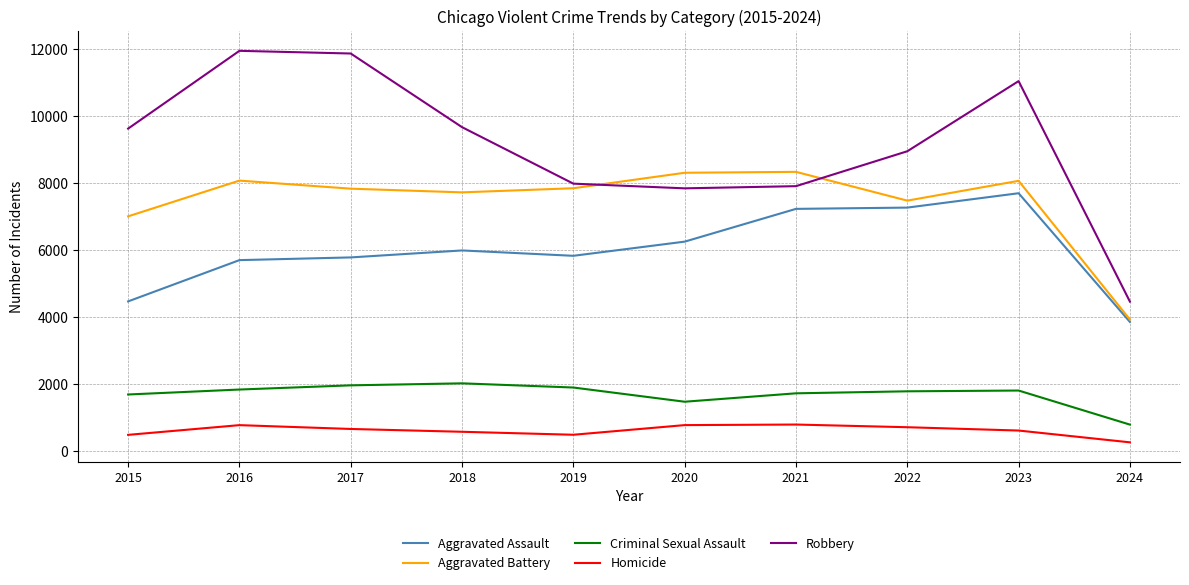

At which label is Robbery closest to 8217?

2019